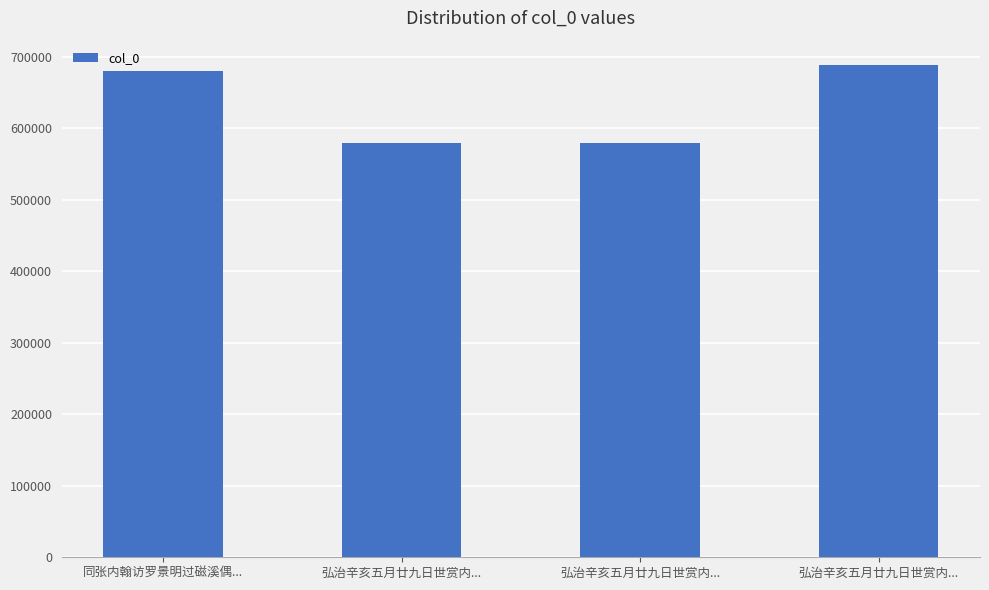

Between 弘治辛亥五月廿九日世赏内... and 弘治辛亥五月廿九日世赏内..., which is larger?

弘治辛亥五月廿九日世赏内...